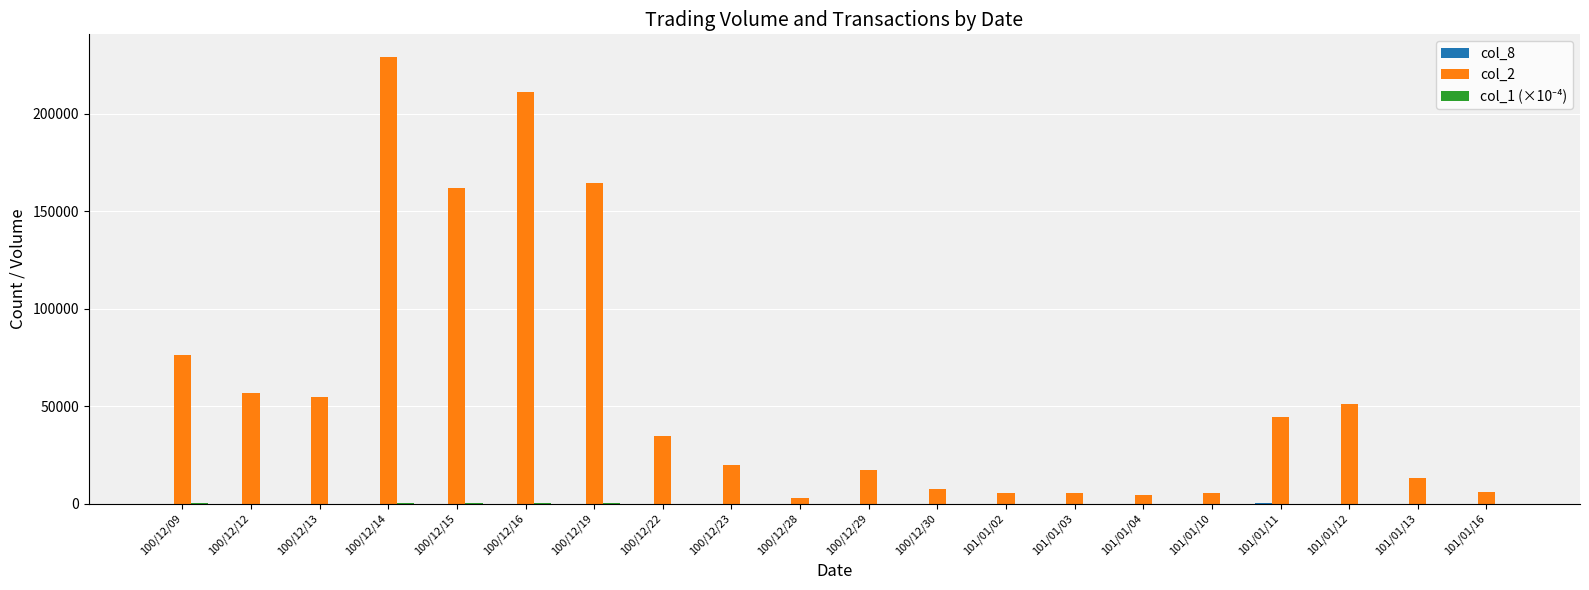

Which series has the largest total across all categories?

col_2